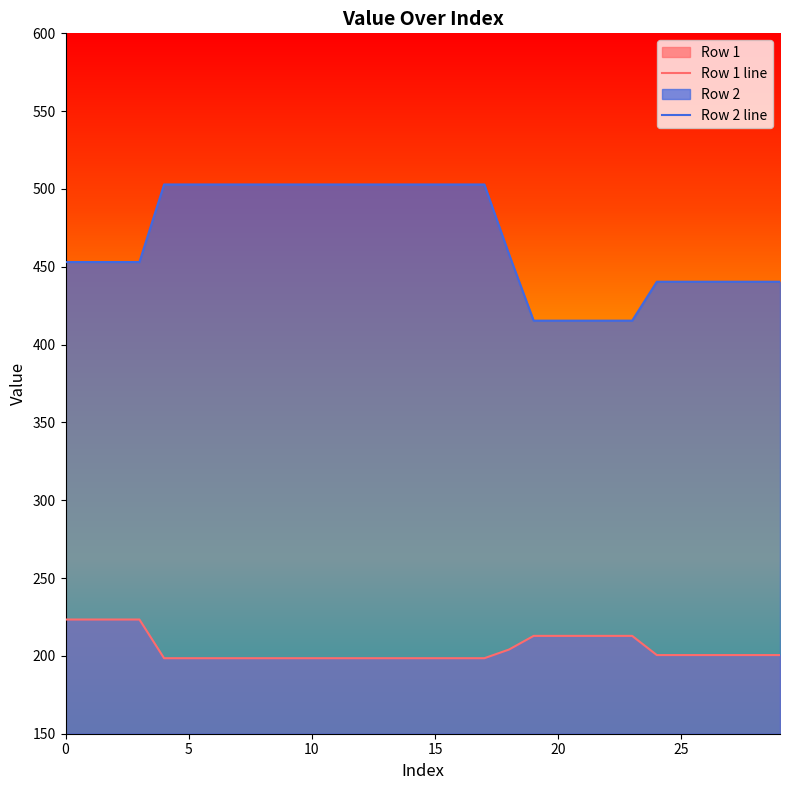

Which series has the largest total across all categories?

Row 2 line